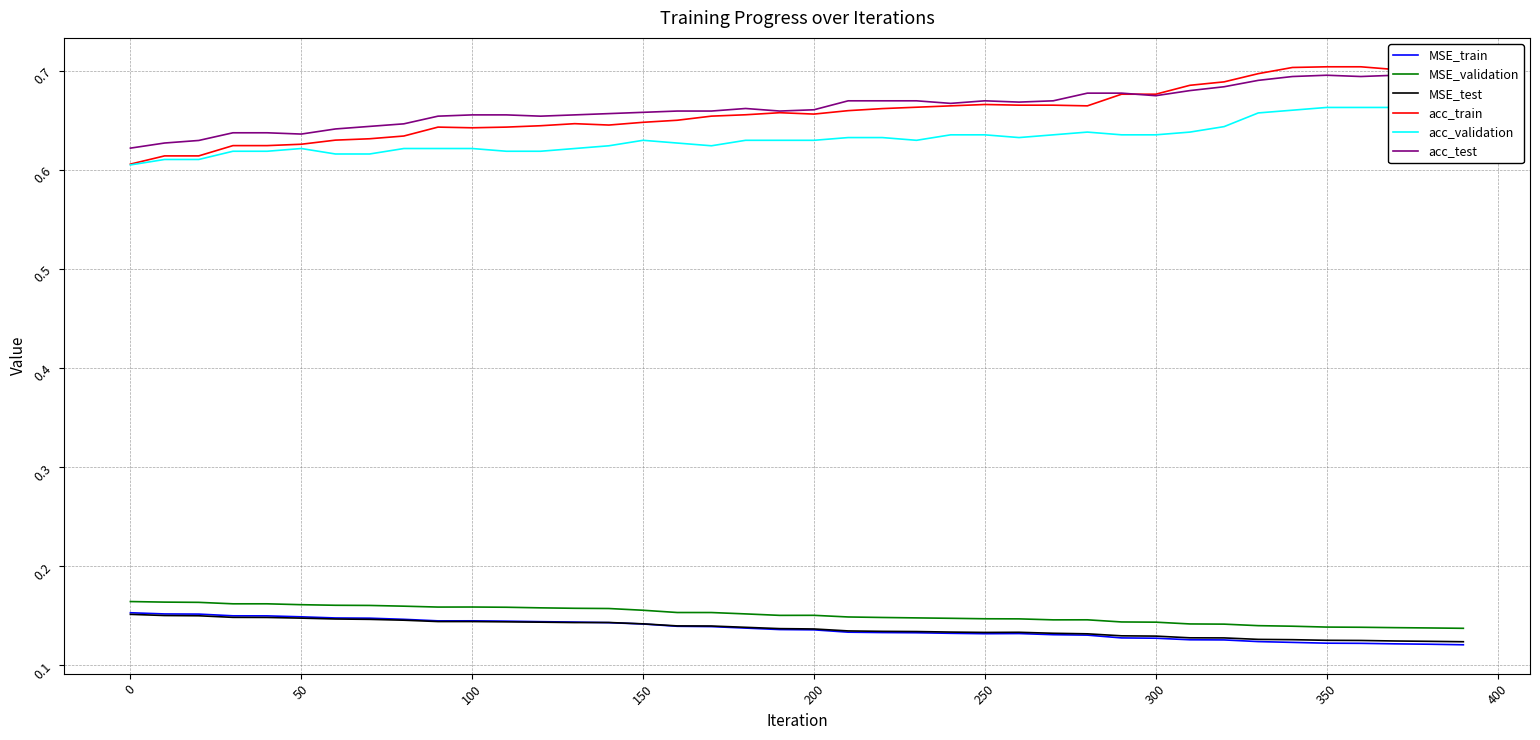

Is this an area chart (filled region under the line)?

No